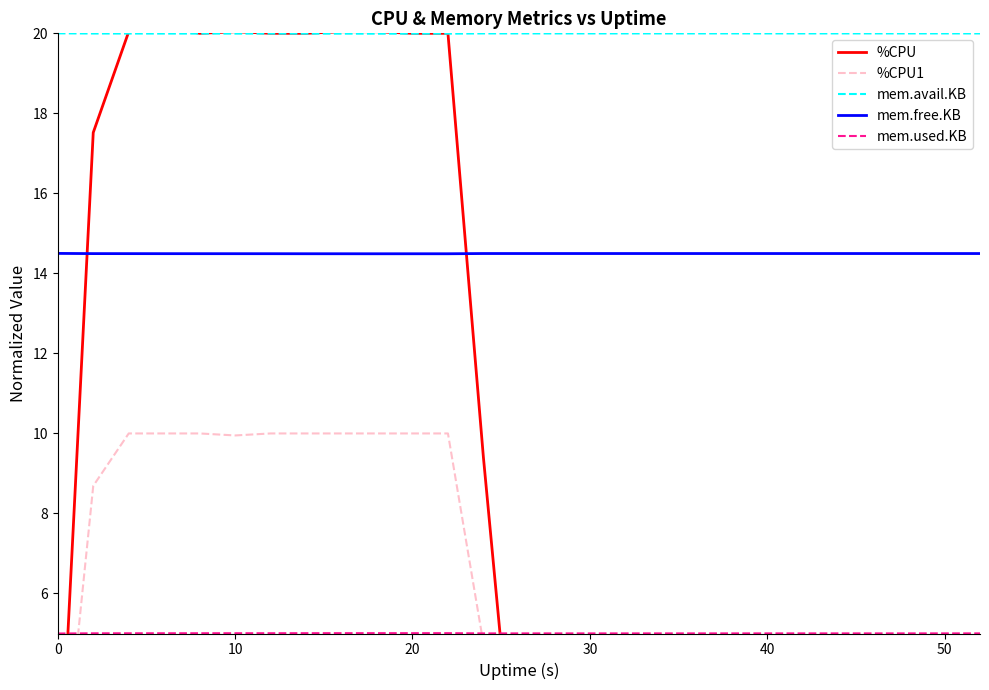

What is the lowest value of the mem.avail.KB series?

20.0